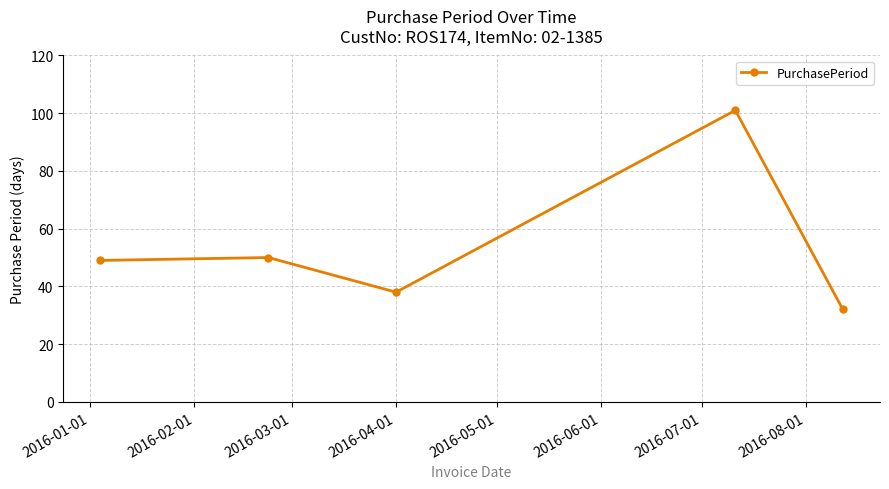

What is the minimum value shown in the chart?

32